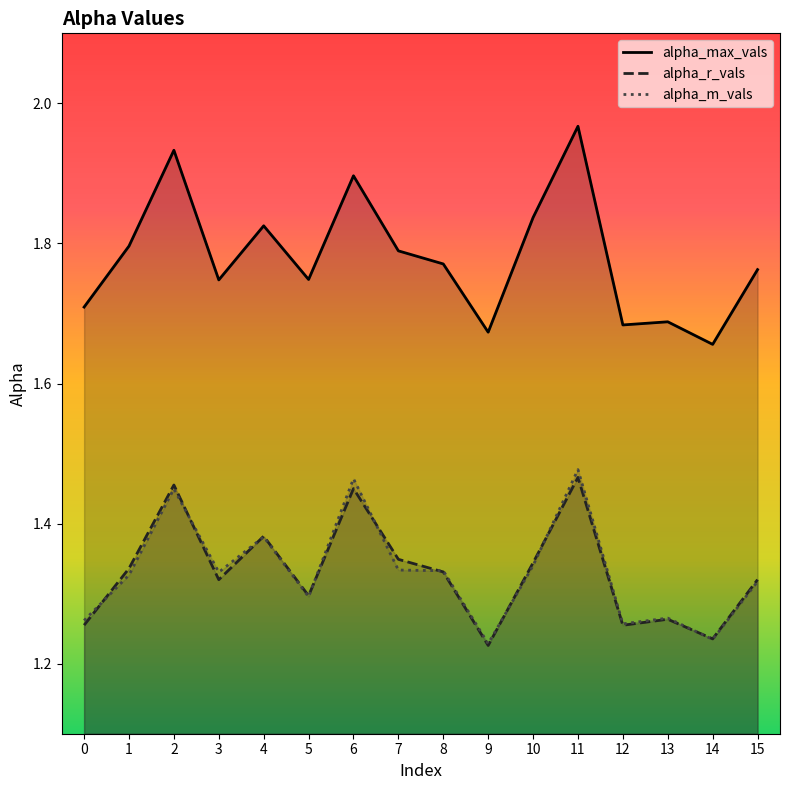

Rank the categories by alpha_m_vals value from highest to lowest.

11, 6, 2, 4, 10, 7, 8, 3, 1, 15, 5, 13, 0, 12, 14, 9